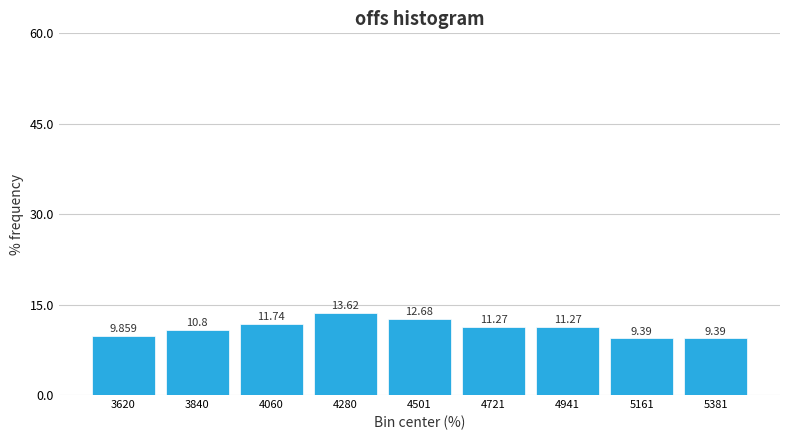

What is the height of the bar covering 5050 to 5250 on the x-axis? The bar edges are not printed on the chart, so give them approximately, as read against the axis.

9.390